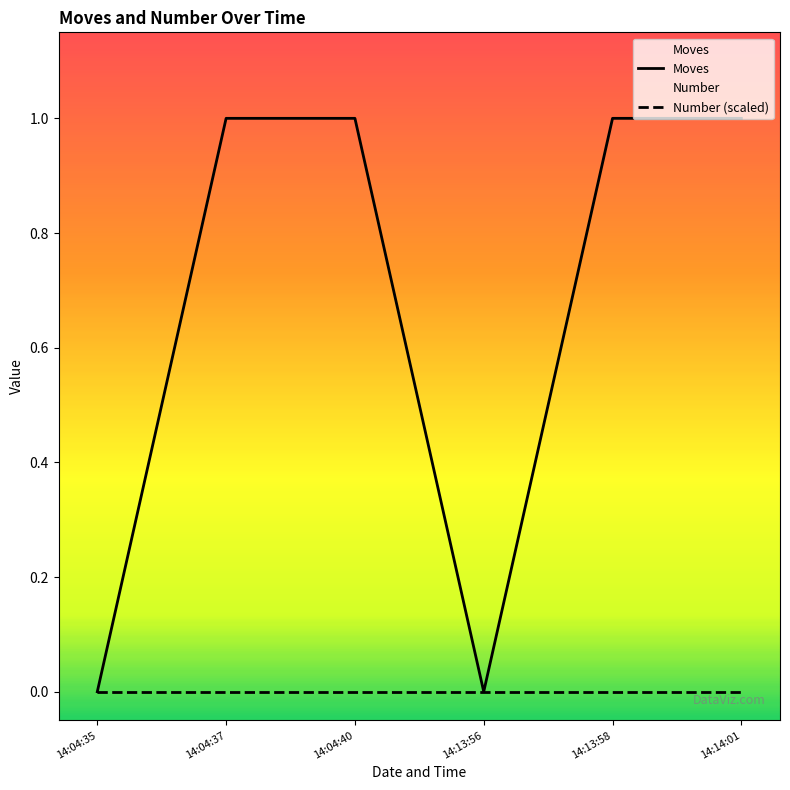

The Moves series shows -1 at 14:13:56. True or false?

False